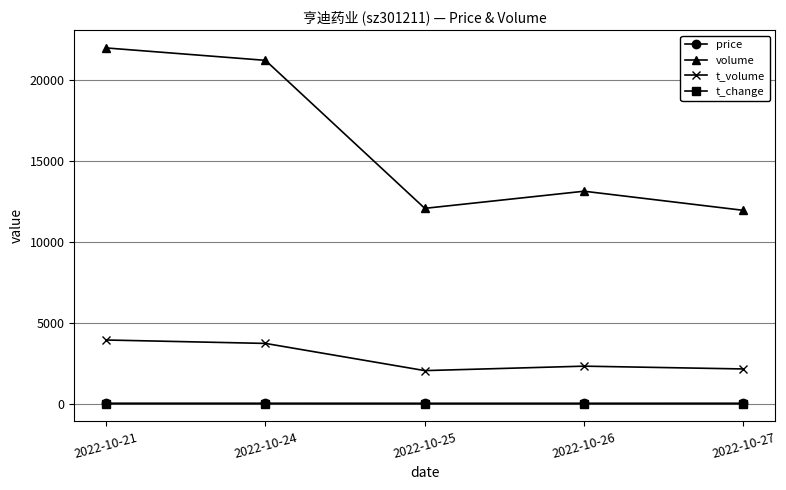

Where does the price series first go above 17?

2022-10-21